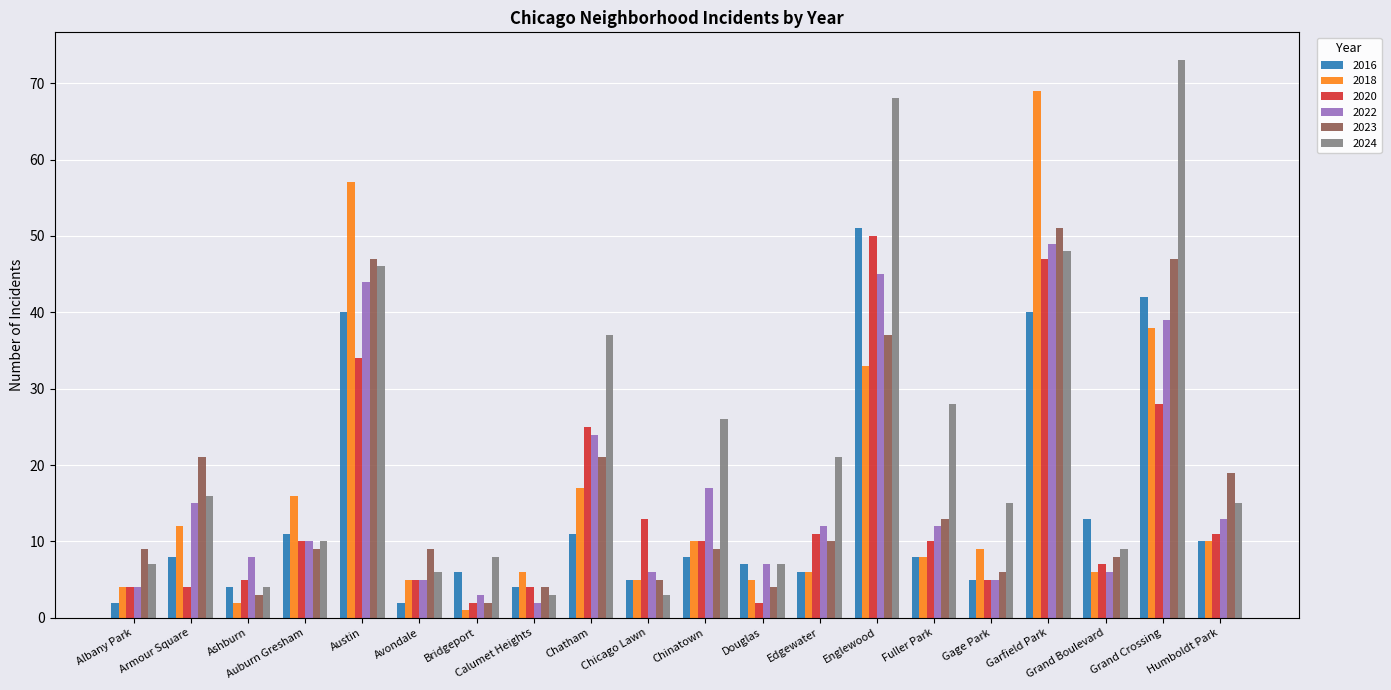

What is the difference between the maximum and minimum values in the 2022 series?

47